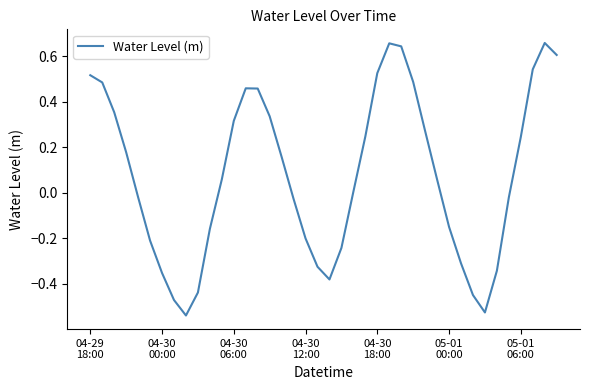

What is the value of the 13th point from the left?

0.3